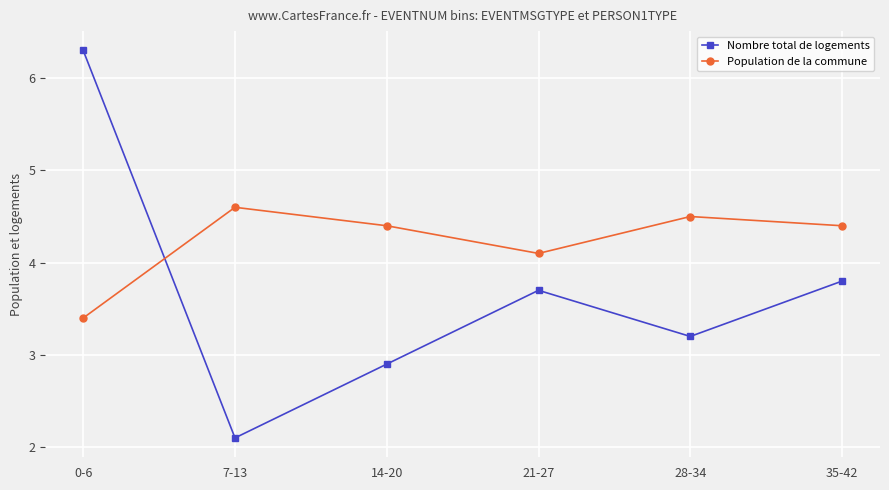

What are all the series names shown in the legend?

Nombre total de logements, Population de la commune